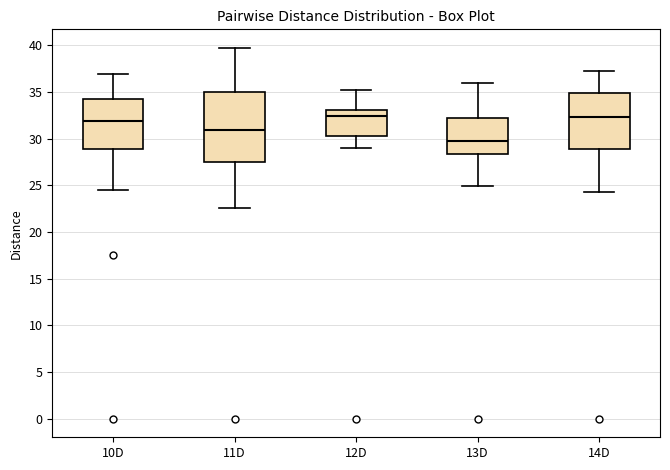

Reading left to right, read every box against the y-axis: the position of its median line, the range the box covers, and the ends of its whiskers. The values are not printed on the chart, so give them approximately, as read against the axis.

10D: median 32.0, box 29.0 to 34.0, whiskers 24.5 to 37.0
11D: median 31.0, box 27.5 to 35.0, whiskers 22.5 to 39.5
12D: median 32.5, box 30.5 to 33.0, whiskers 29.0 to 35.0
13D: median 30.0, box 28.5 to 32.0, whiskers 25.0 to 36.0
14D: median 32.5, box 29.0 to 35.0, whiskers 24.5 to 37.5